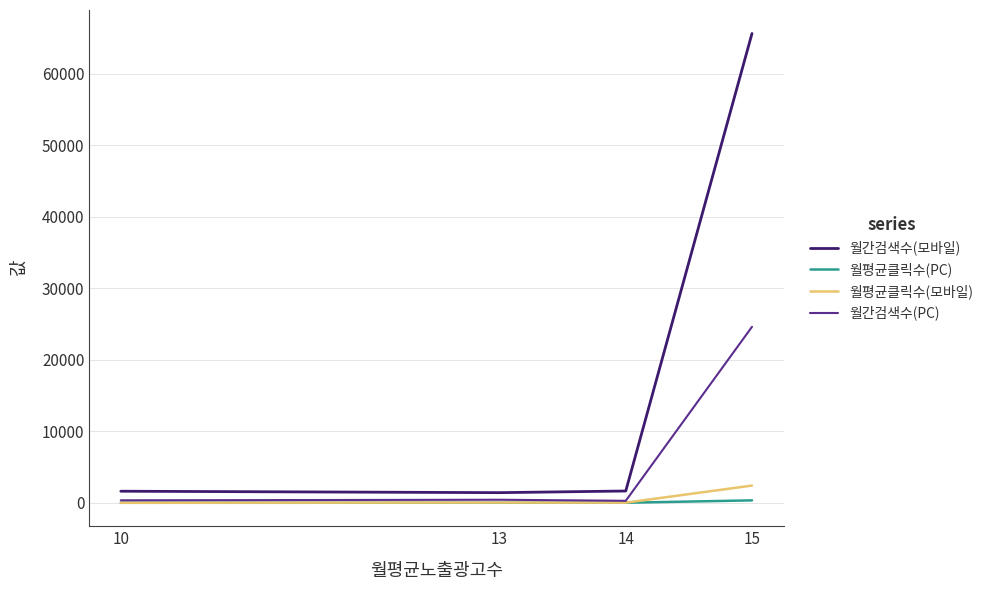

Is the value of 월간검색수(모바일) at 15 greater than the value of 월간검색수(PC) at 14?

Yes